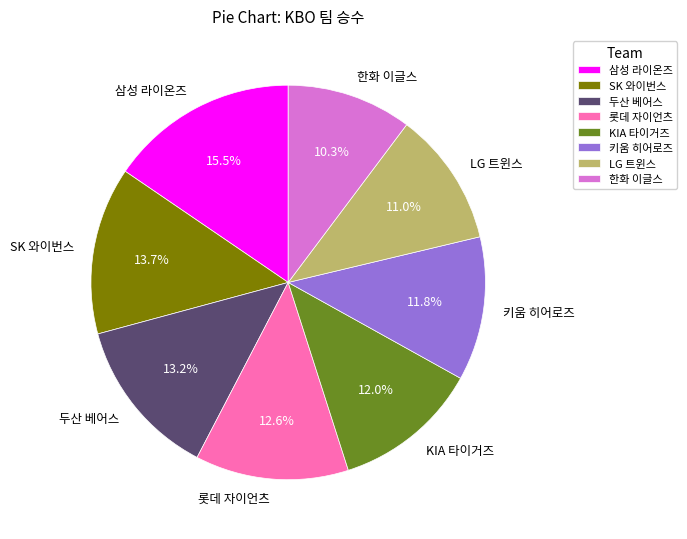

Which has a higher value, SK 와이번스 or 두산 베어스?

SK 와이번스